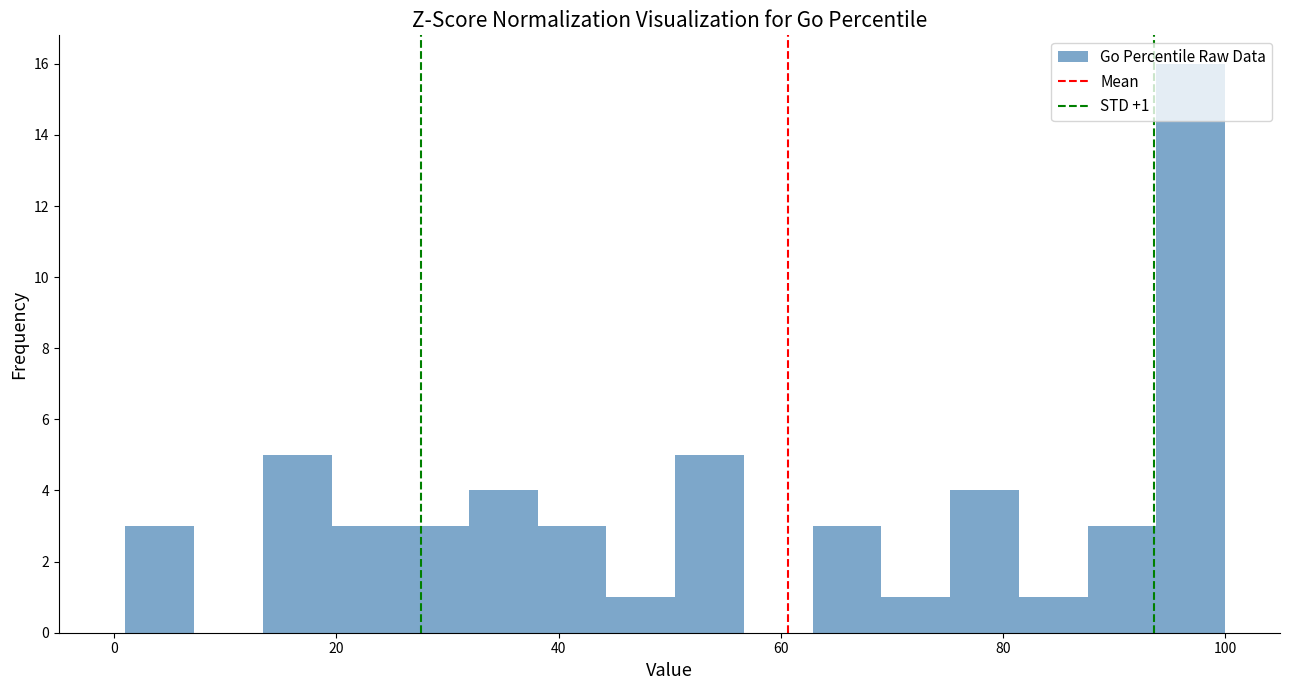

Read against the x-axis, roughly where is the centre of the tallest bar?

96